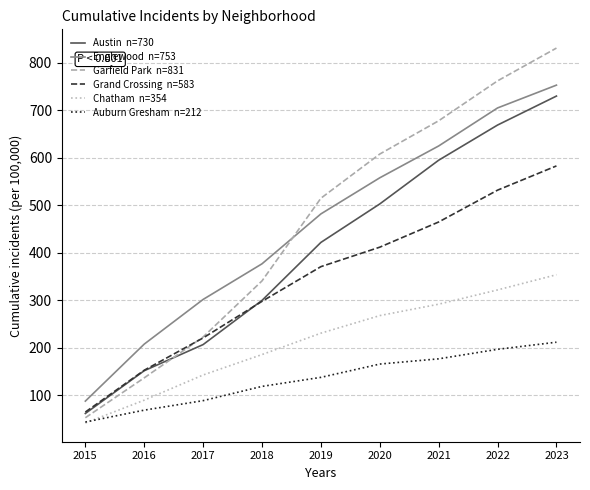

What is the total value across all series at 2022?

3187